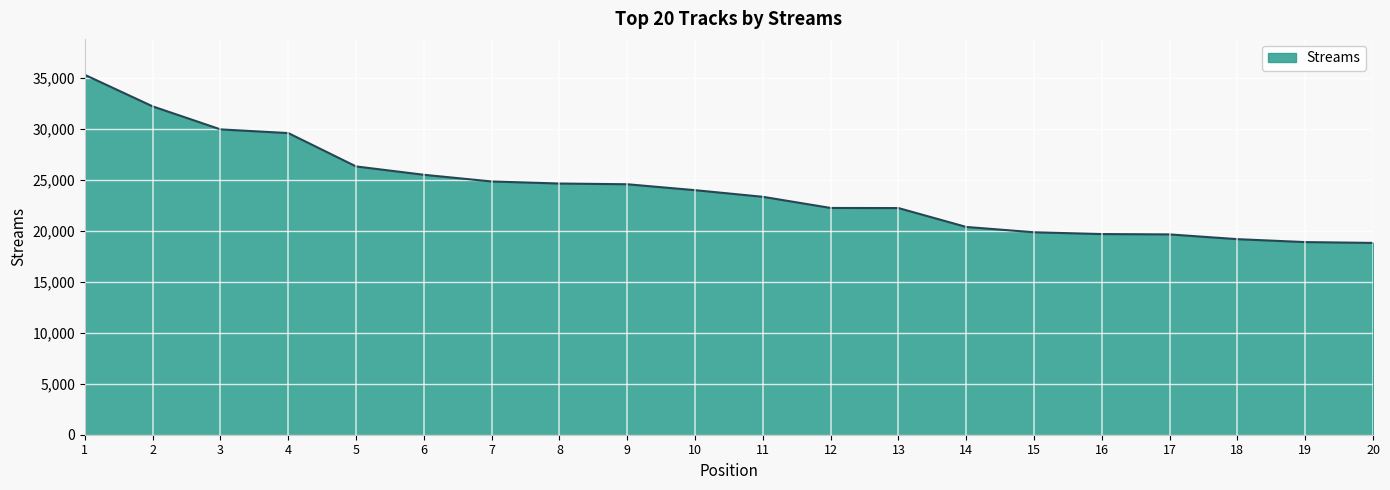

What is the minimum value shown in the chart?

18824